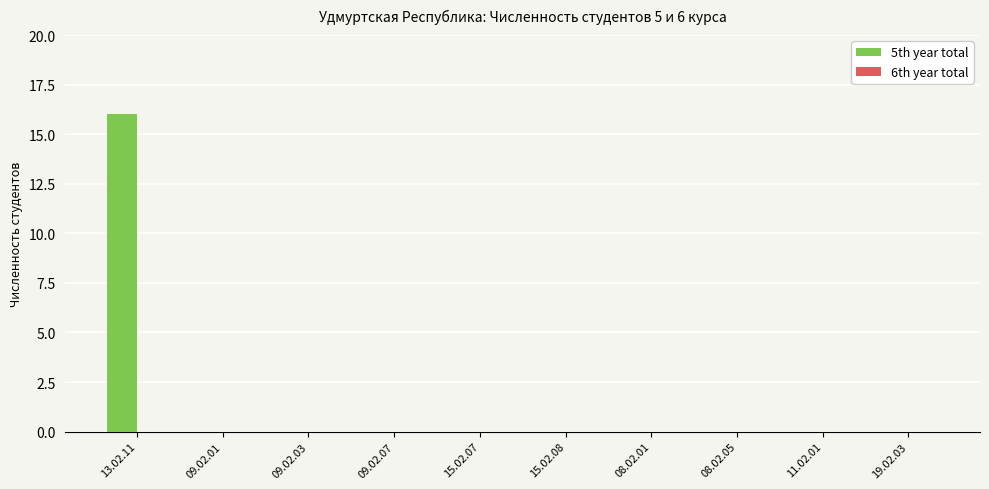

Reading left to right, list all the values displayed in this chart.

13.02.11=16	09.02.01=0	09.02.03=0	09.02.07=0	15.02.07=0	15.02.08=0	08.02.01=0	08.02.05=0	11.02.01=0	19.02.03=0